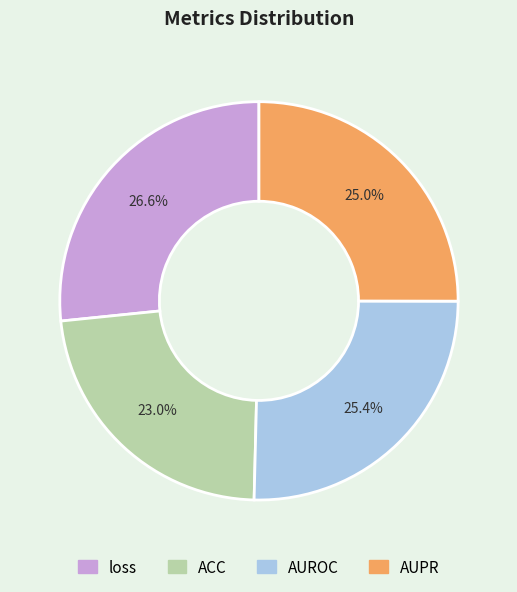

Is there any slice that represents more than half of the pie?

No